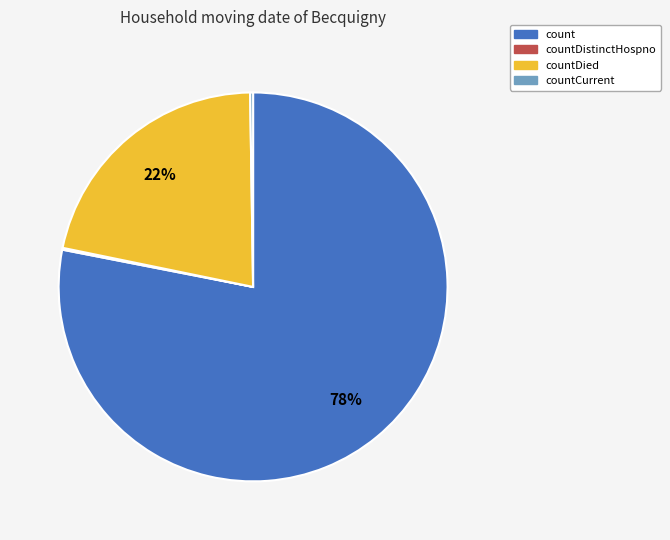

Is there a majority slice in this chart?

Yes